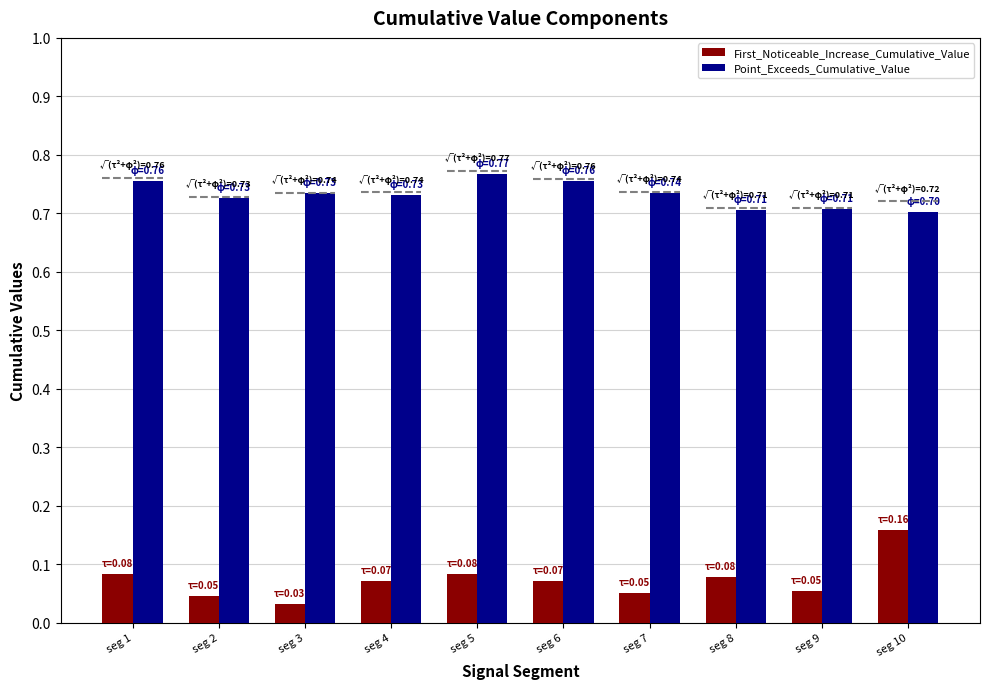

At how many categories does at least one series exceed 0?

10